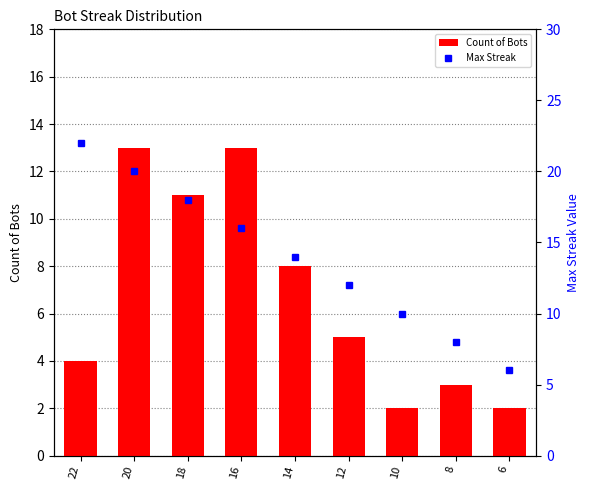

Which has a higher value, 12 or 20?

20